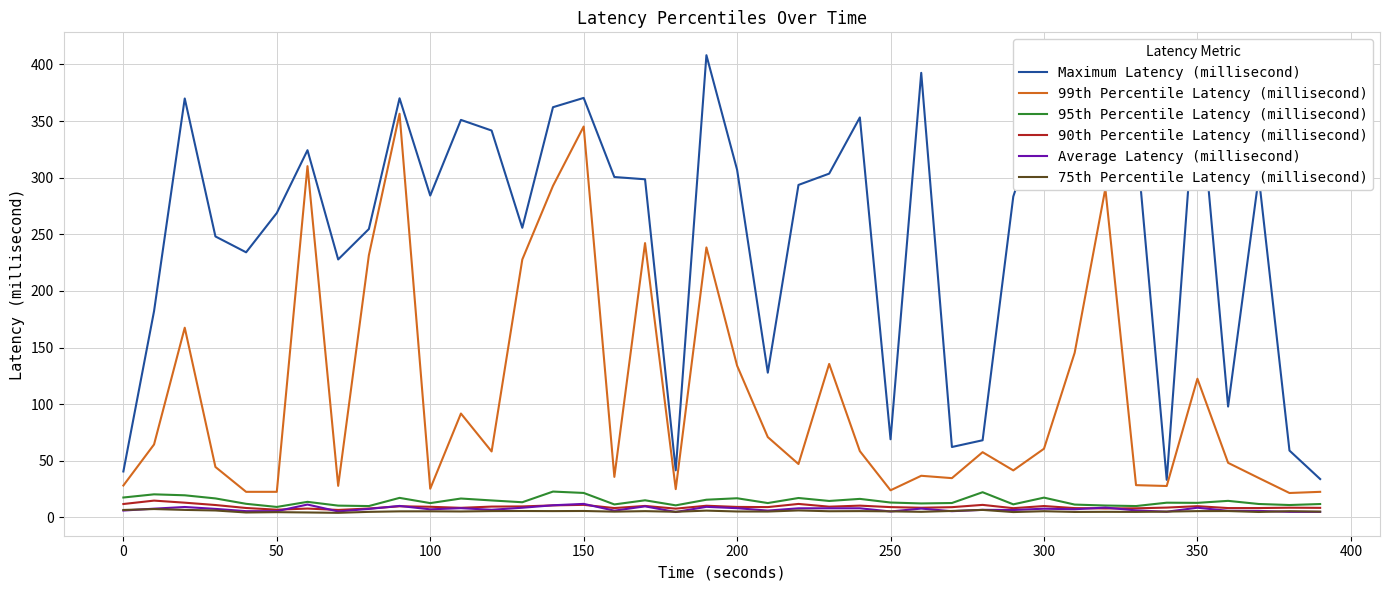

True or false: 95th Percentile Latency (millisecond) and 99th Percentile Latency (millisecond) cross at least once.

False